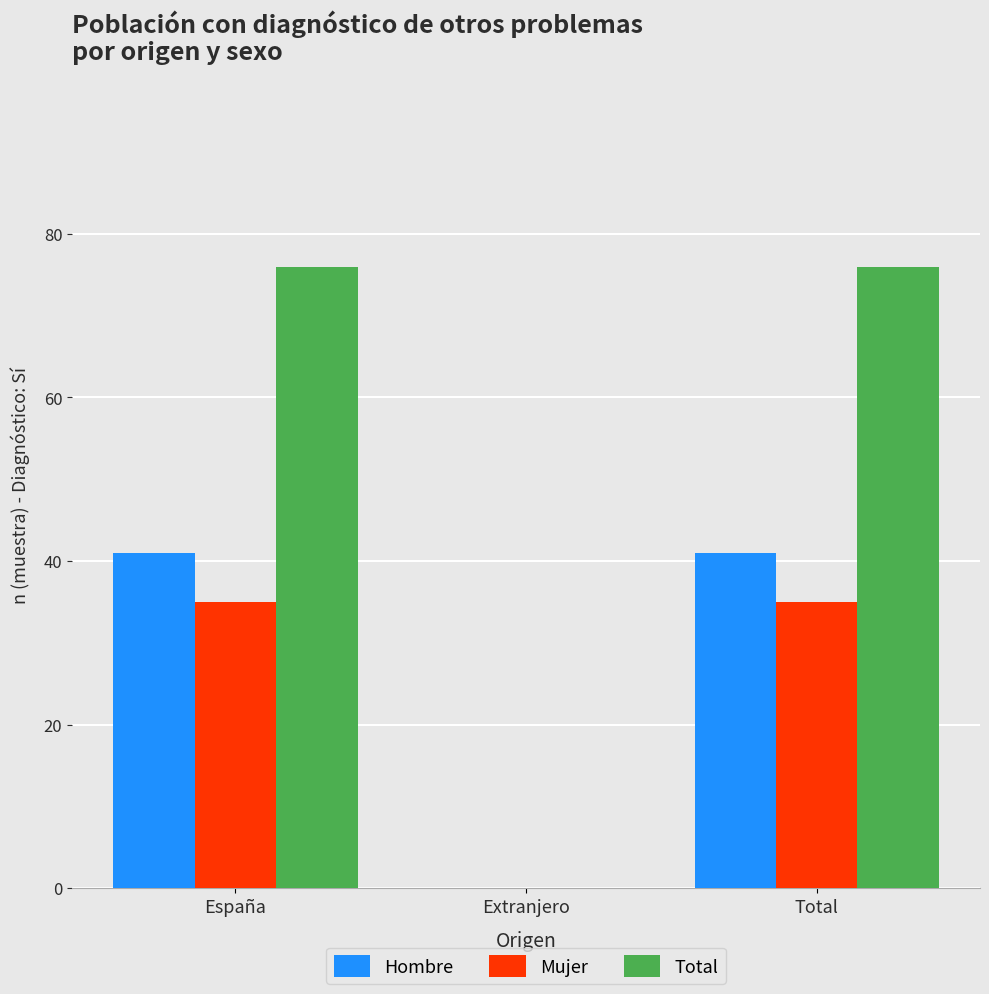

Is the value of Mujer at Extranjero greater than the value of Hombre at Total?

No